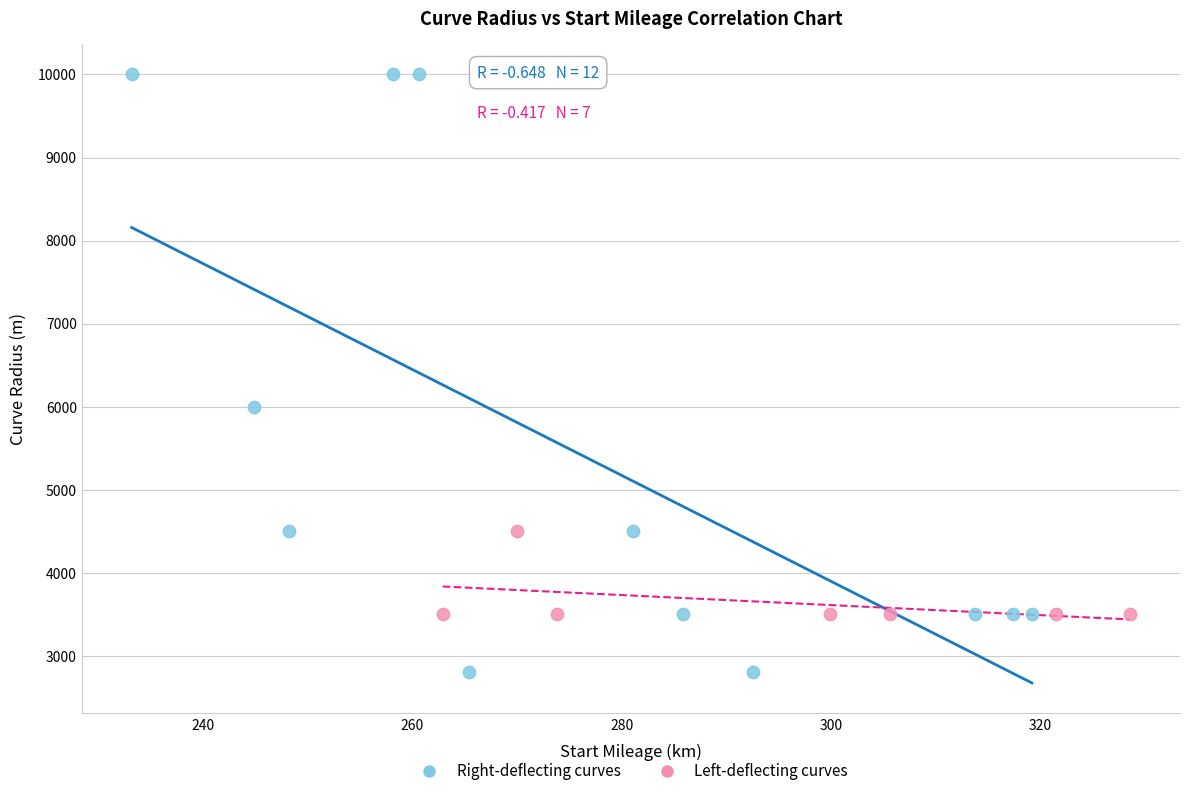

Which series reaches the minimum Y coordinate?

Right-deflecting curves